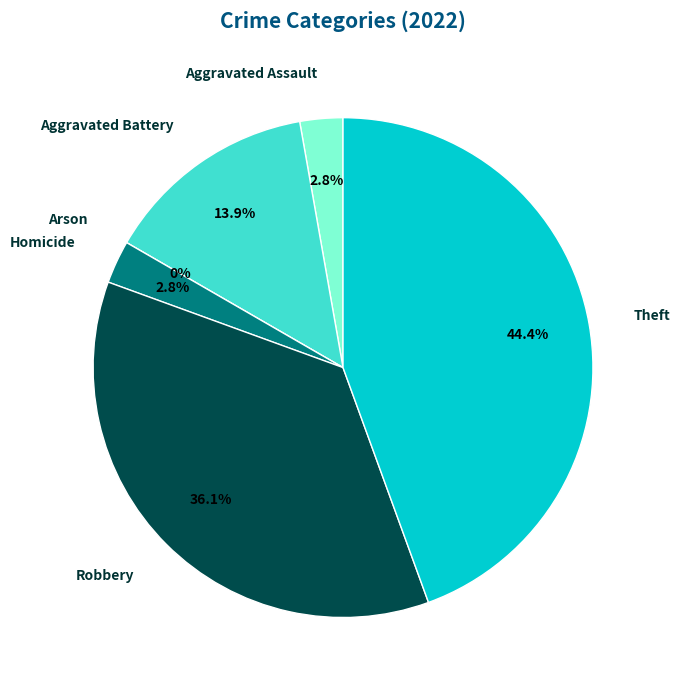

What percentage do Aggravated Assault and Robbery together represent?

38.9%